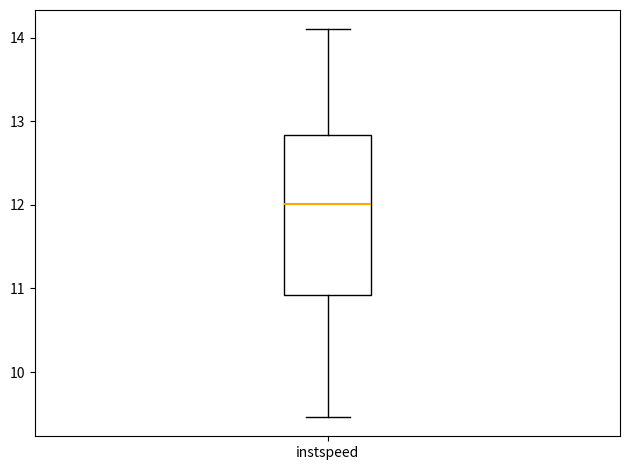

Read this box plot against the y-axis: the position of the median line, the range covered by the box, and the ends of both whiskers. The values are not printed on the chart, so give them approximately, as read against the axis.

median 12.0, box 10.9 to 12.8, whiskers 9.5 to 14.1